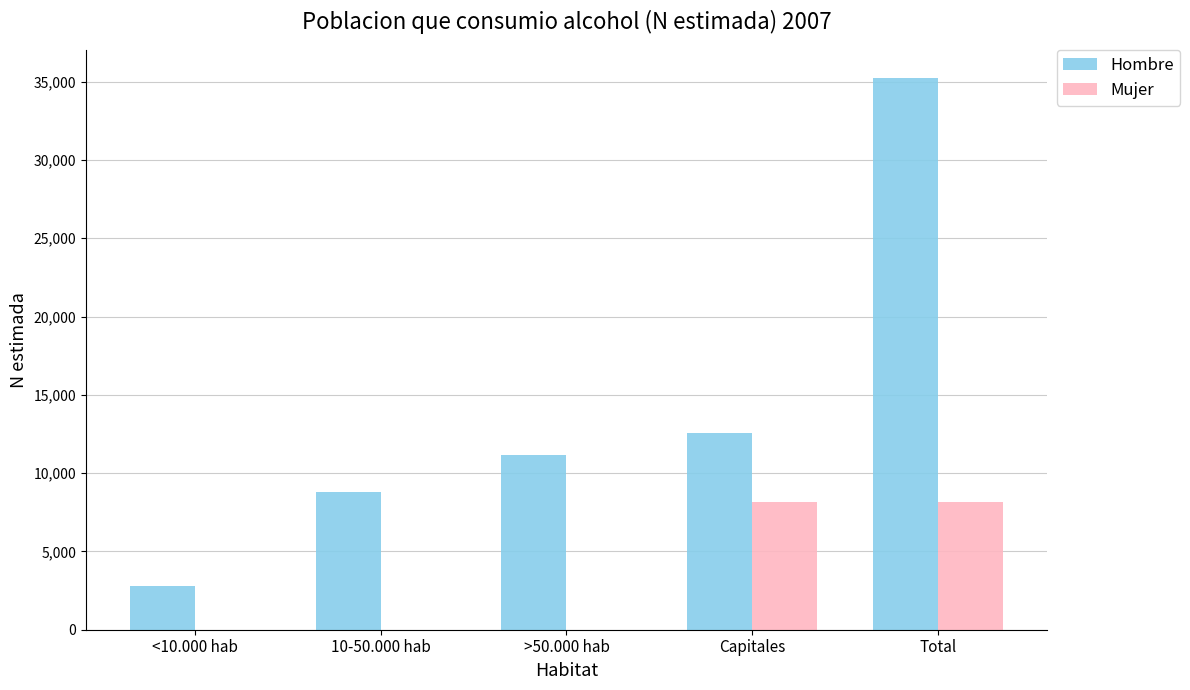

What is the total value across all series at Capitales?

20733